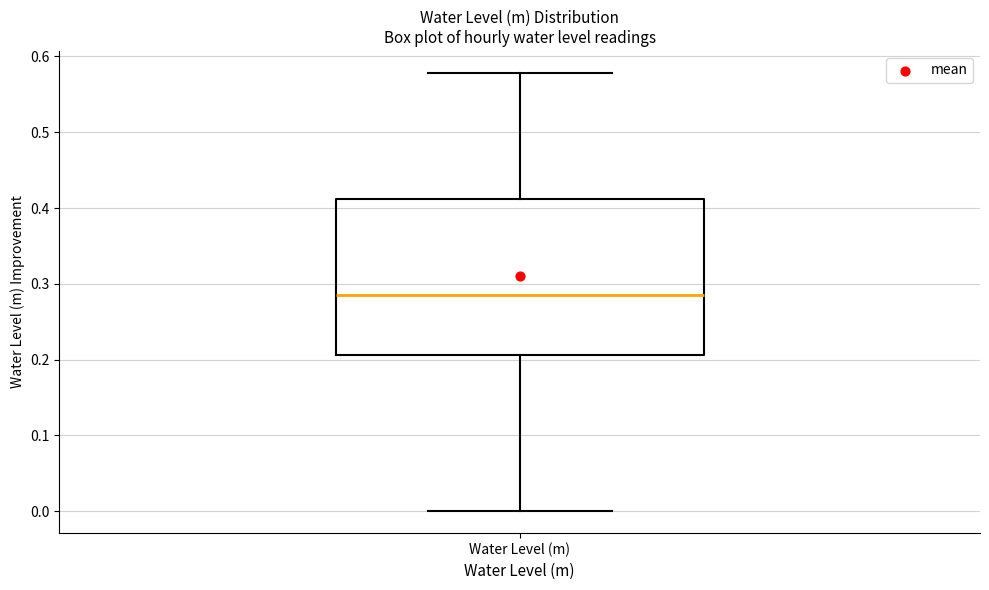

Read this box plot against the y-axis: the position of the median line, the range covered by the box, and the ends of both whiskers. The values are not printed on the chart, so give them approximately, as read against the axis.

median 0.29, box 0.21 to 0.41, whiskers 0.00 to 0.58